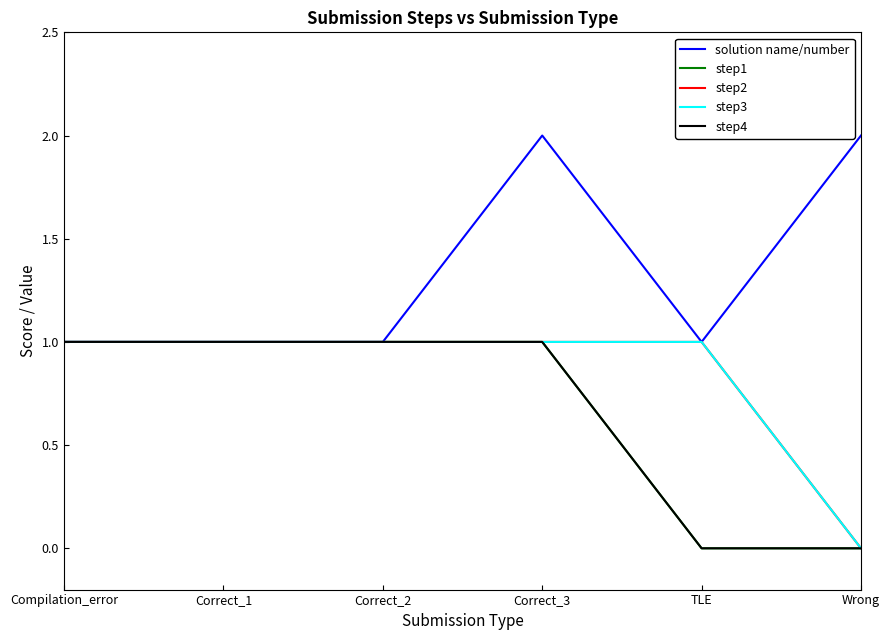

Which category has the highest value in the solution name/number series?

Correct_3